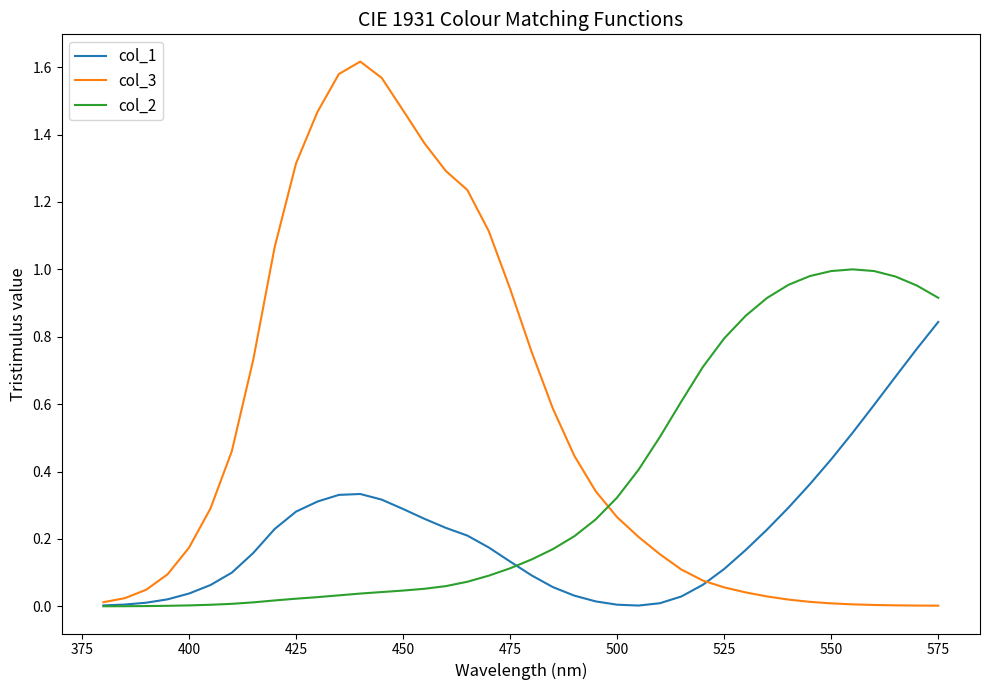

List the series in order of their peak value, highest first.

col_3, col_2, col_1